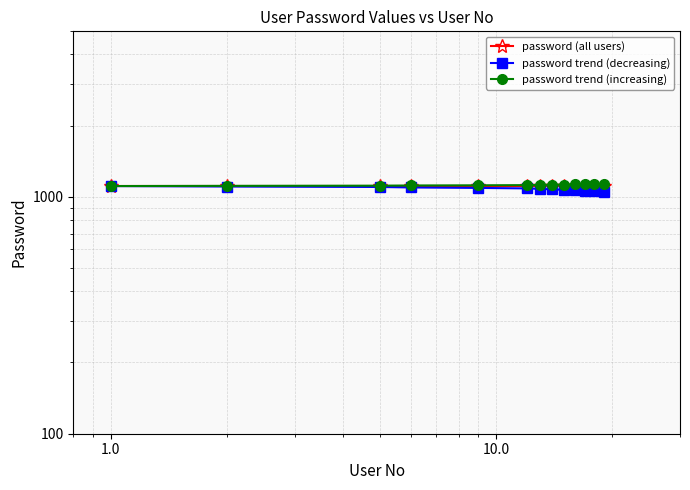

What is the smallest value displayed?

1051